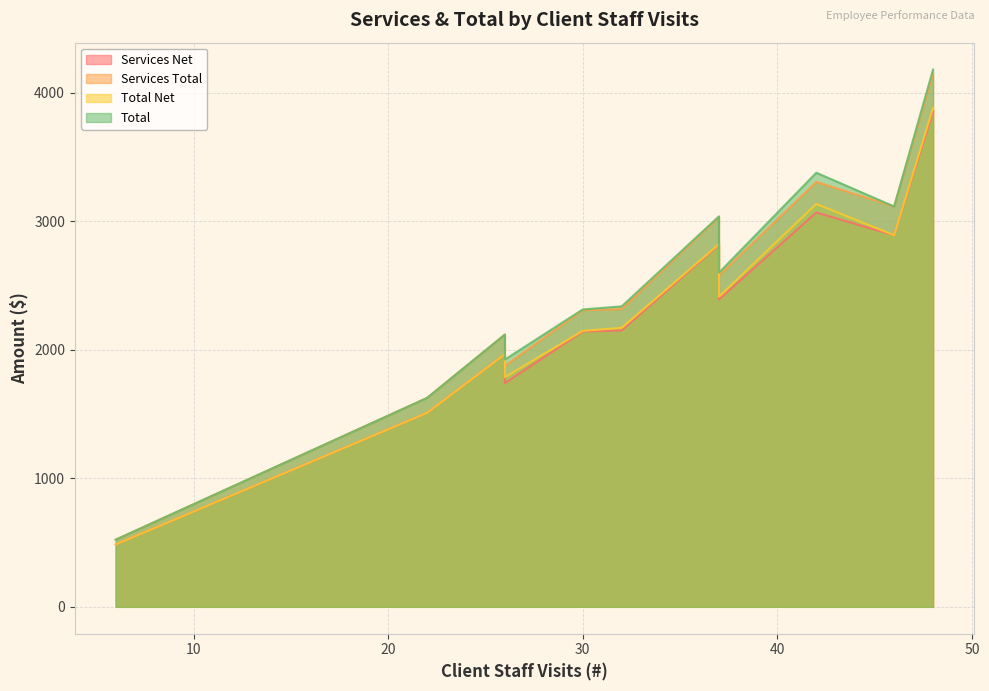

At which label does Services Total reach its minimum?

6